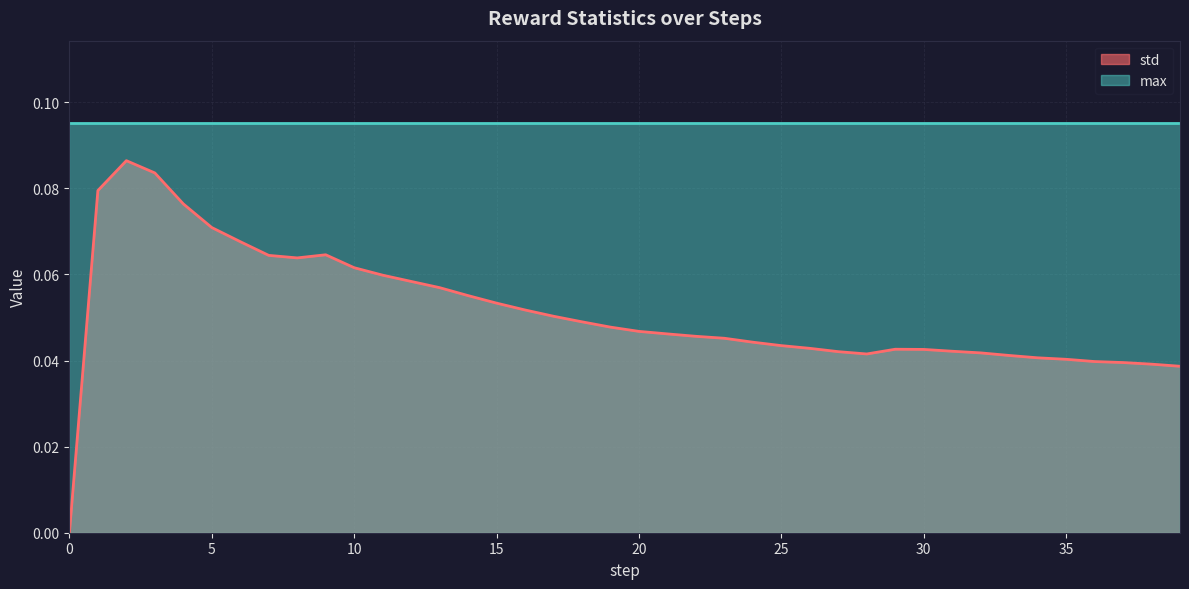

Which series has the largest total across all categories?

max